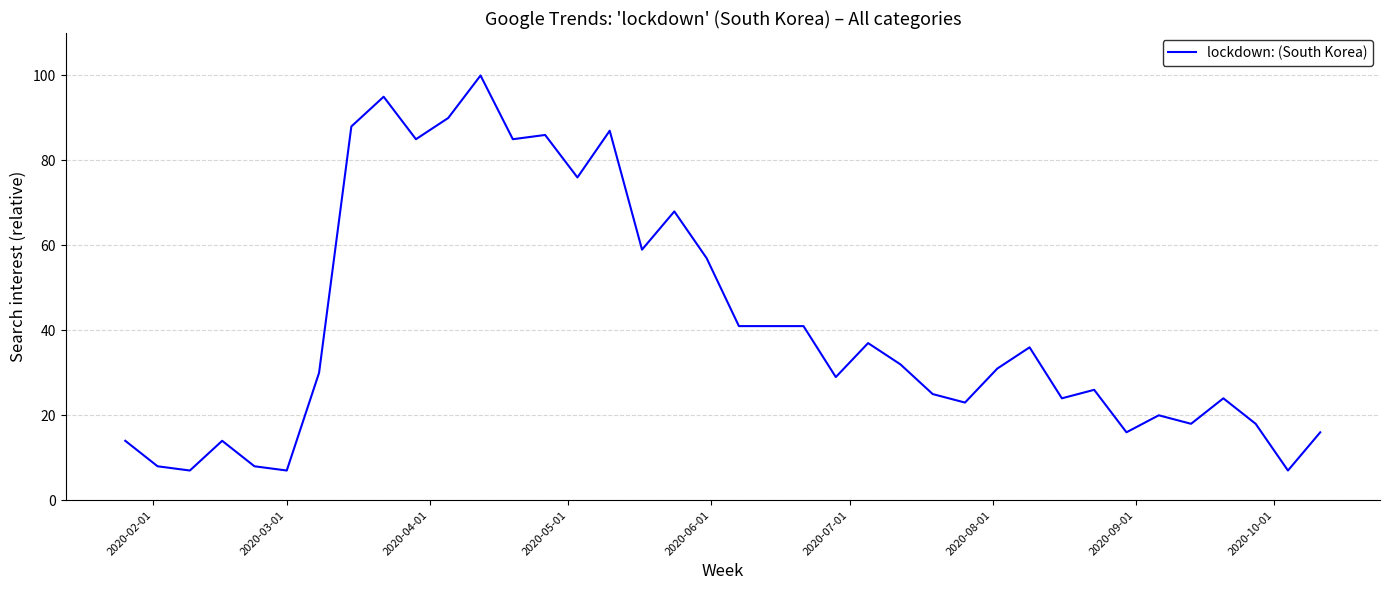

What is the maximum value shown in the chart?

100